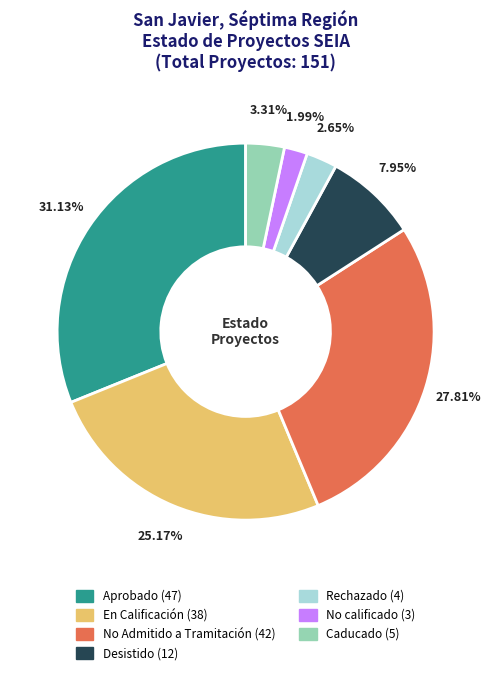

Combined, do Caducado and Rechazado account for over 50%?

No